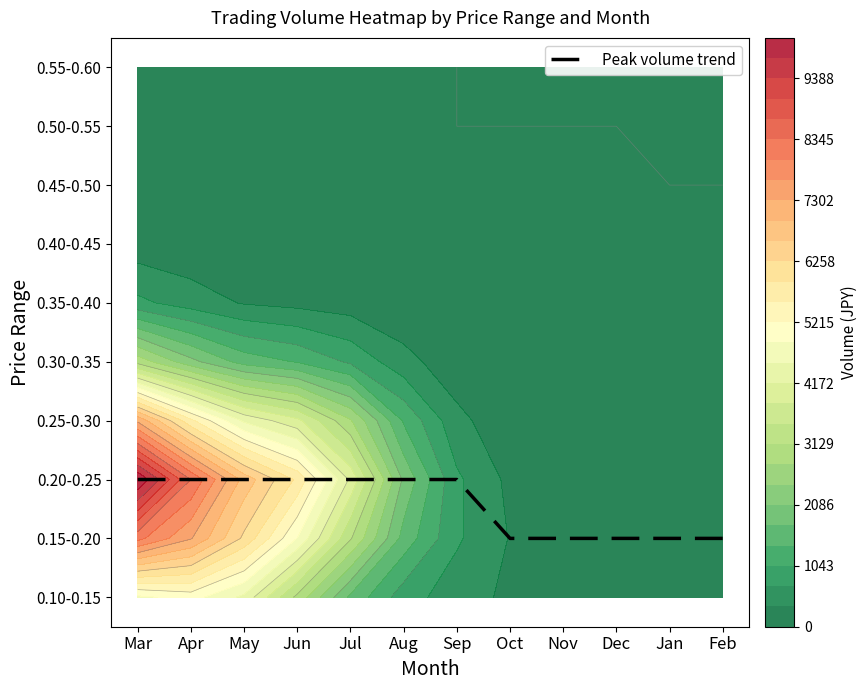

The chart shows a value of 1 at Nov. True or false?

False